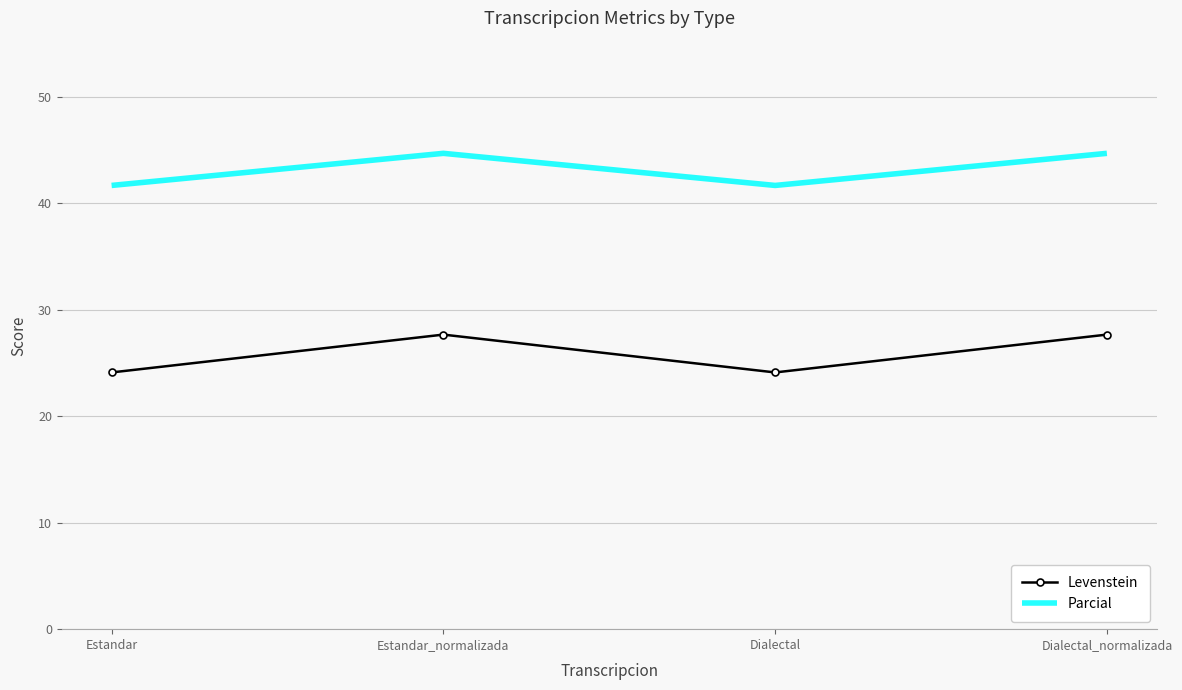

The value of Parcial at Dialectal is 60.0. True or false?

False